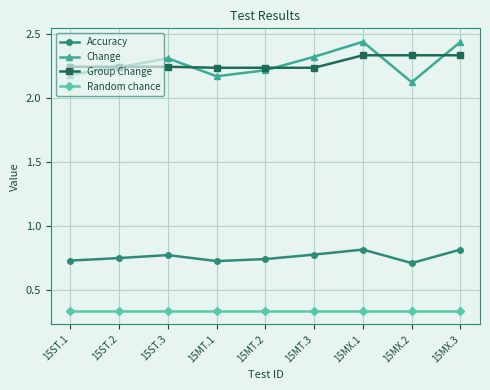

How many series are shown in this chart?

4